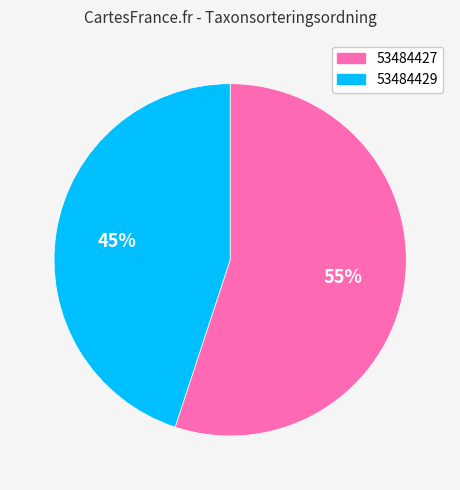

The 53484429 slice represents 51% of the pie. True or false?

False